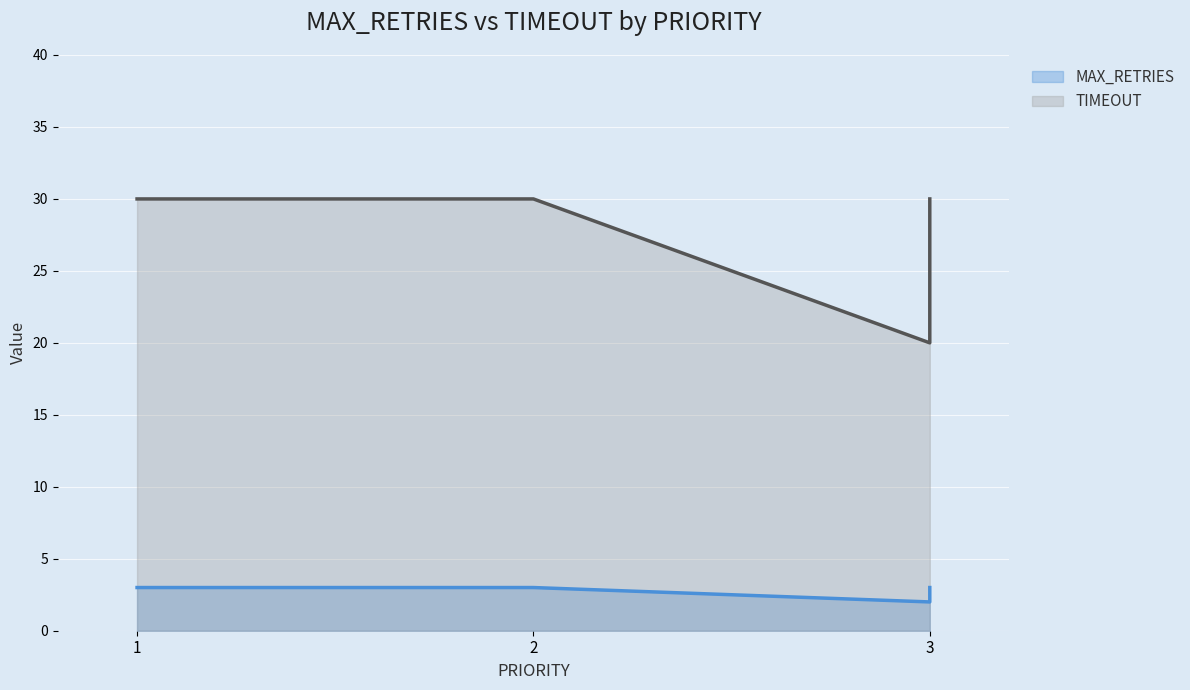

What is the sum of all TIMEOUT values?

140